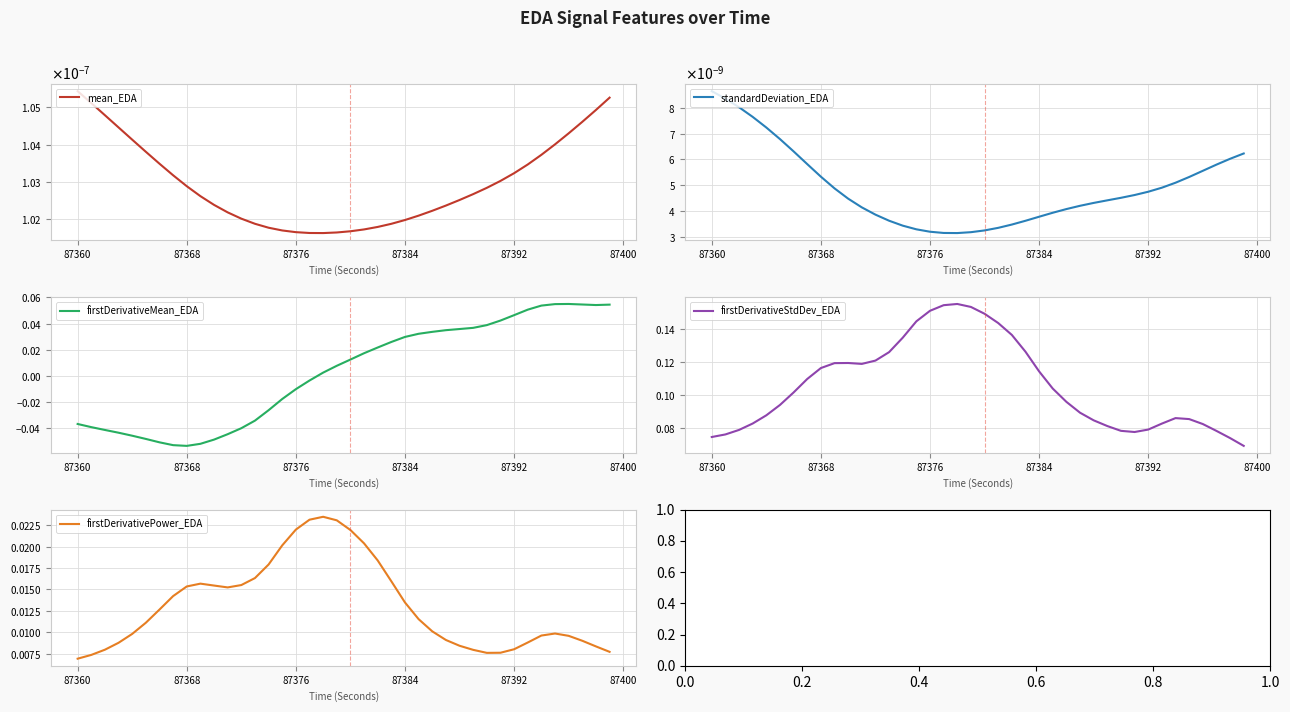

What are all the series names shown in the legend?

mean_EDA, standardDeviation_EDA, firstDerivativeMean_EDA, firstDerivativeStdDev_EDA, firstDerivativePower_EDA